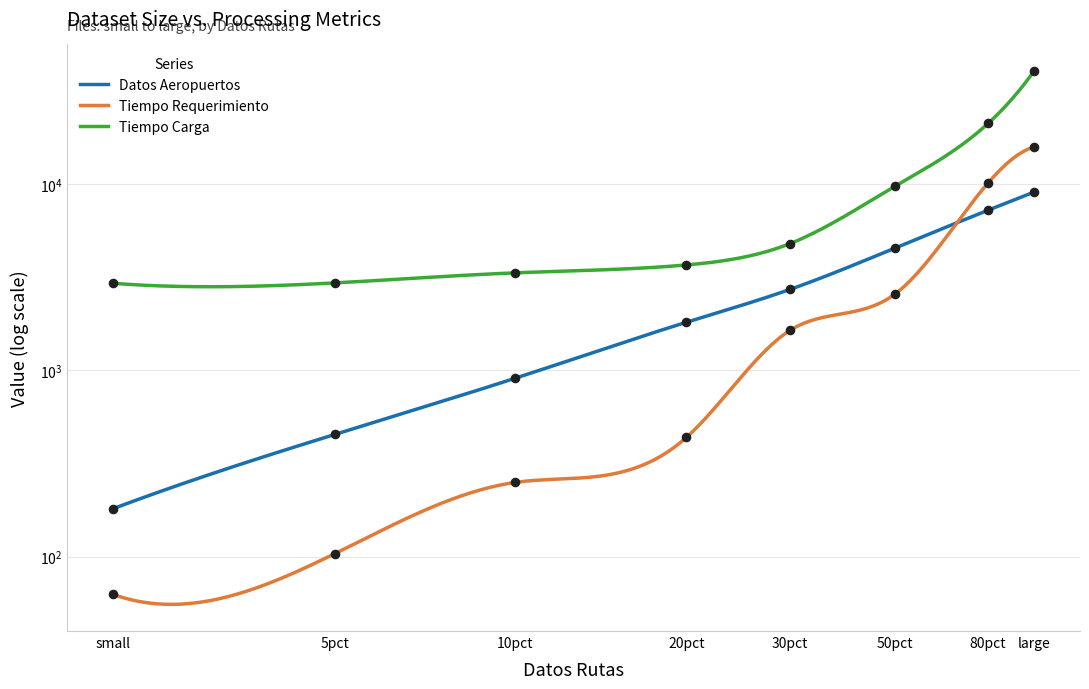

What is the total value across all series at 5pct?

3509.8